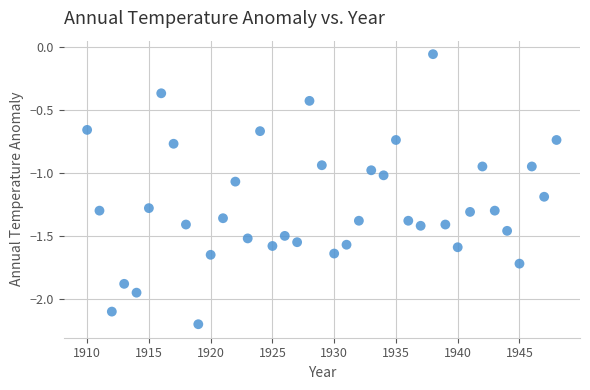

What is the range of X values (max minus min)?

38.0